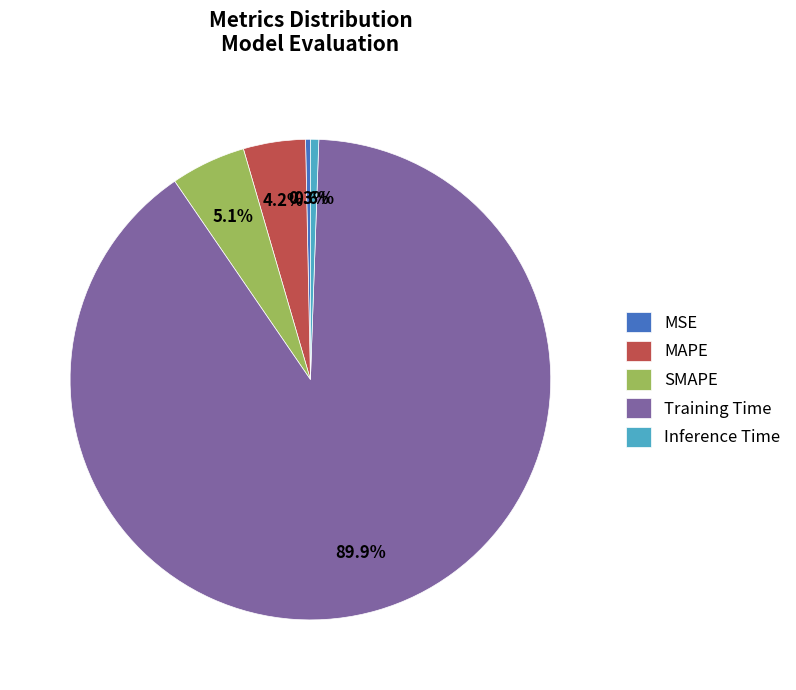

Which category has the biggest portion of the pie?

Training Time